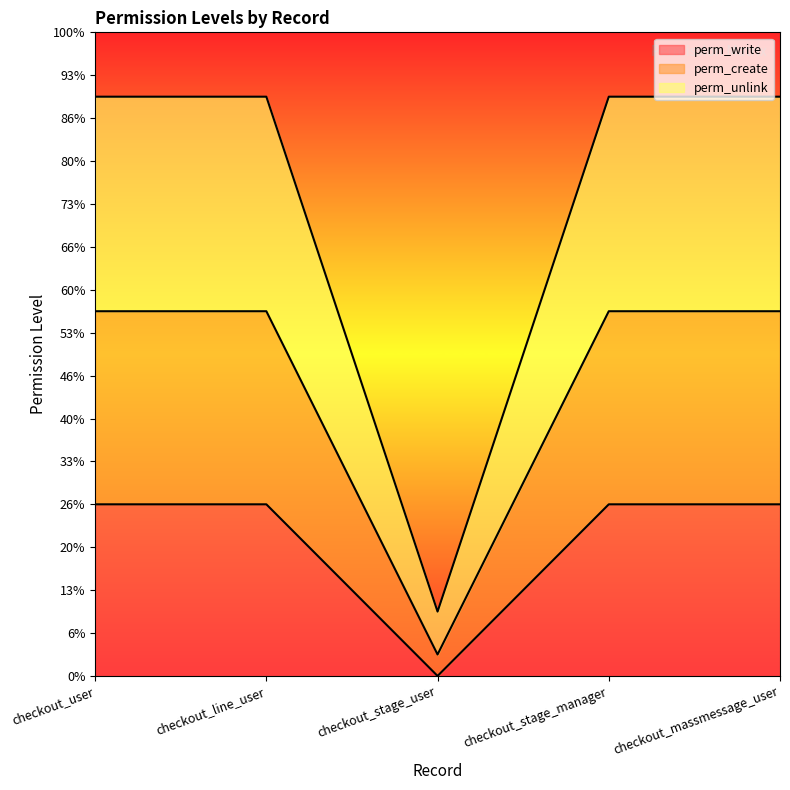

What are all the series names shown in the legend?

perm_write, perm_create, perm_unlink